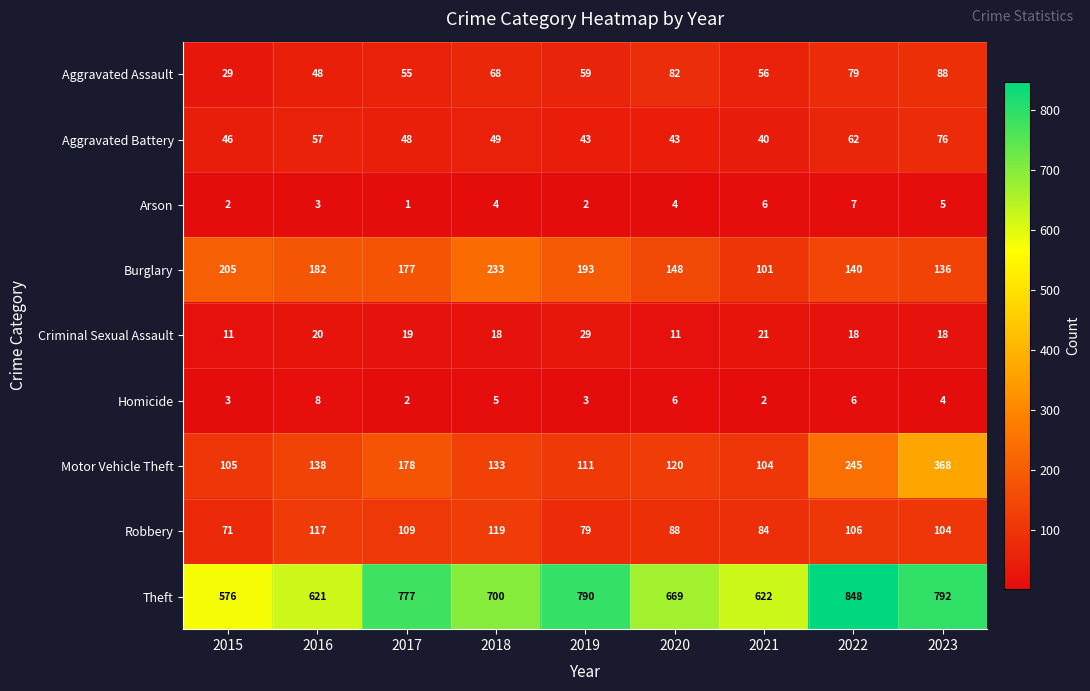

What is the greatest value displayed?

848